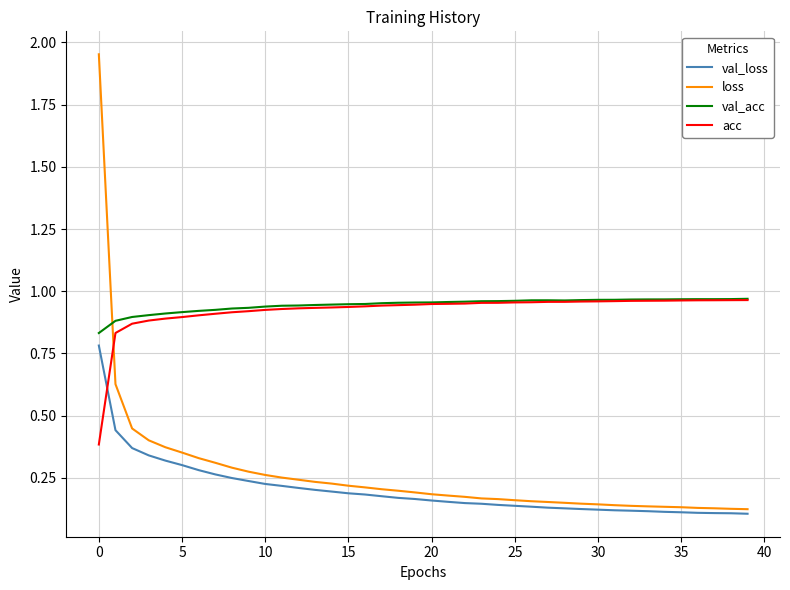

Which series has the widest spread of values?

loss